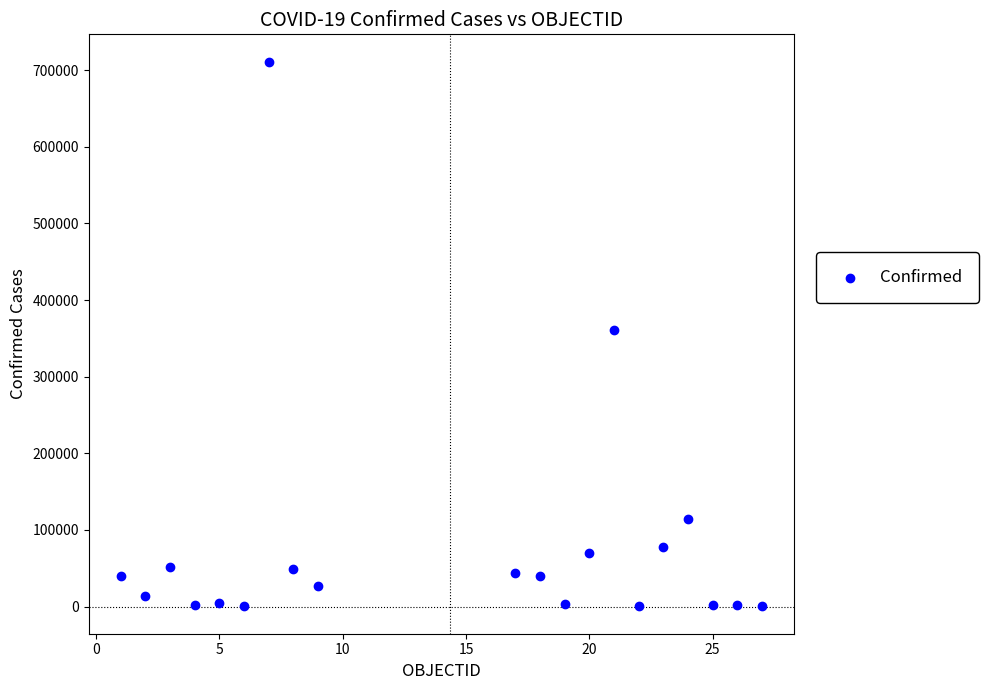

What is the range of X values (max minus min)?

26